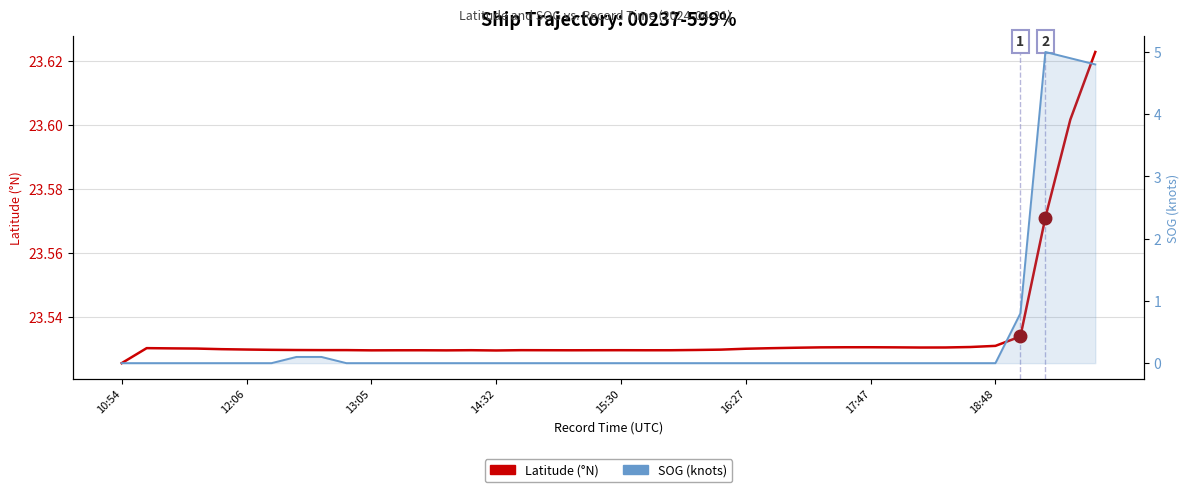

True or false: SOG (kn) and Latitude intersect in this chart.

False